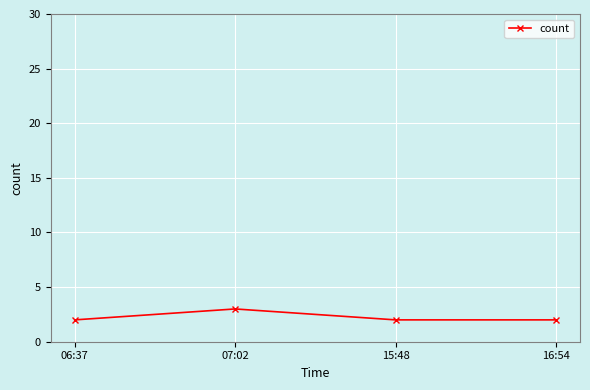

True or false: the data has more than 0 interior local peaks.

True